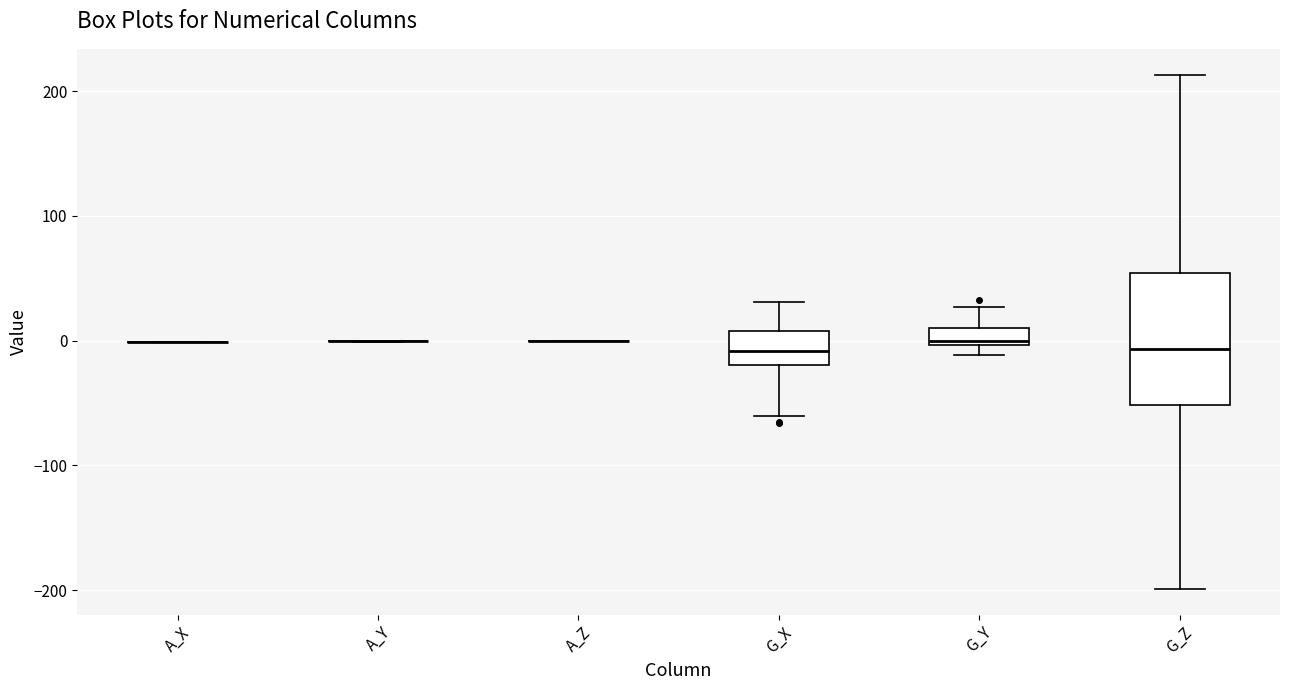

Which box is the tallest, from its lower edge to its upper edge?

G_Z